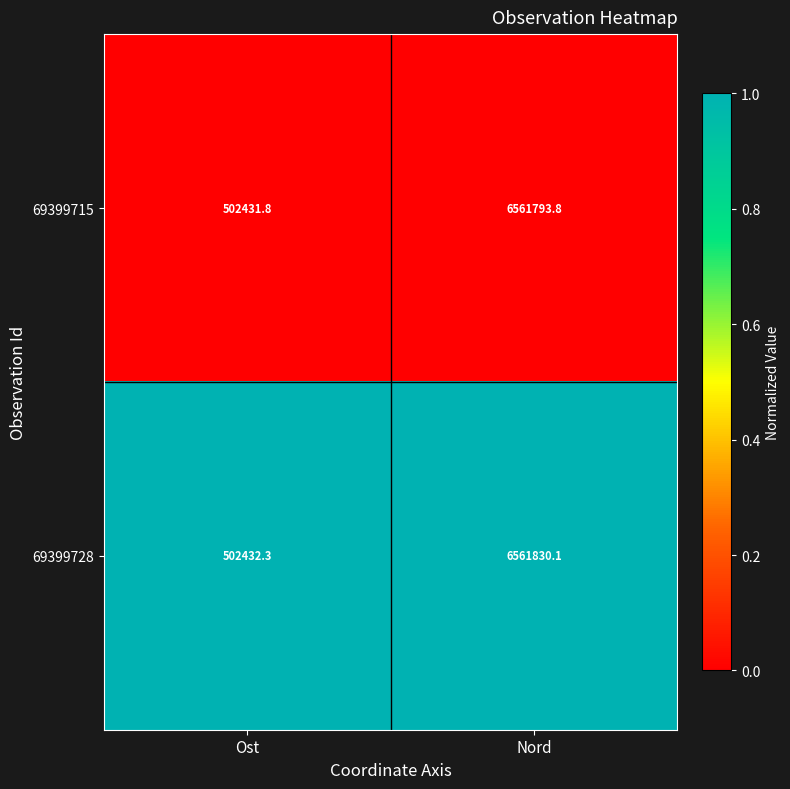

Which series changed the most between Ost and Nord?

69399728